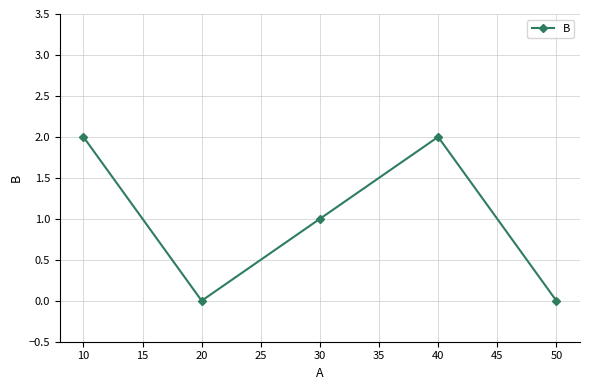

True or false: the data shows 0 at 50.

True